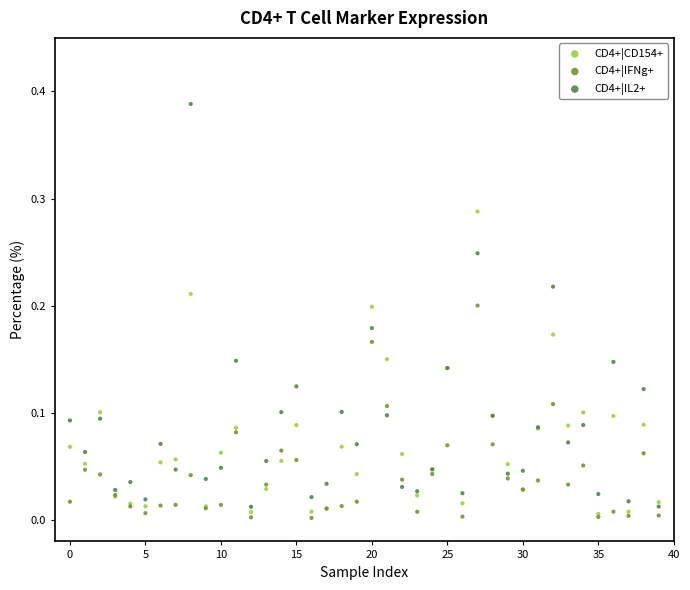

What are all the series names shown in the legend?

CD4+|CD154+, CD4+|IFNg+, CD4+|IL2+